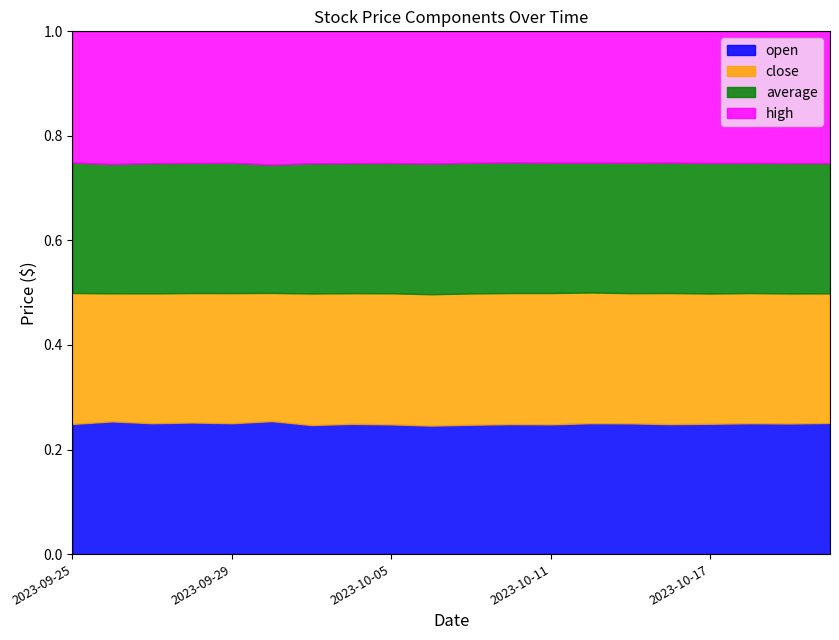

How many interior local valleys does the average series have?

3